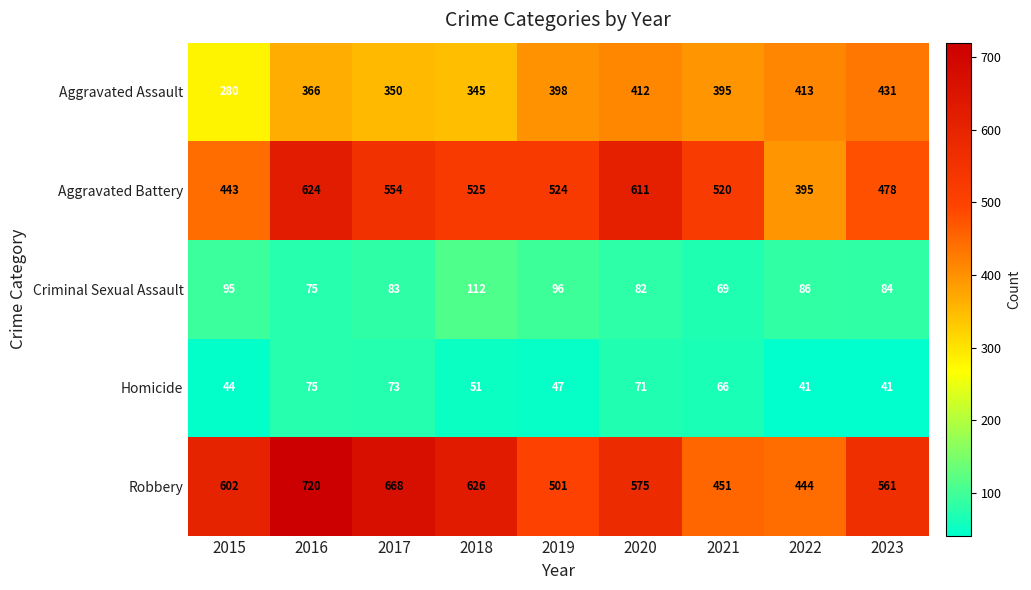

At which label does Criminal Sexual Assault first exceed 84?

2015